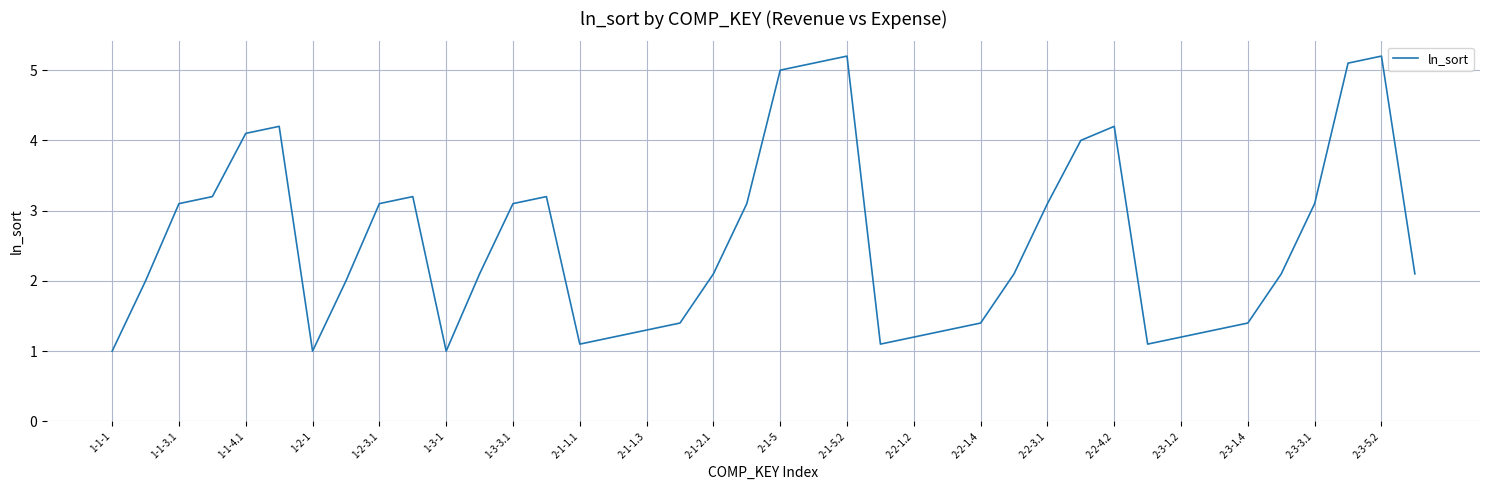

What is the difference between the maximum and minimum values?

4.2